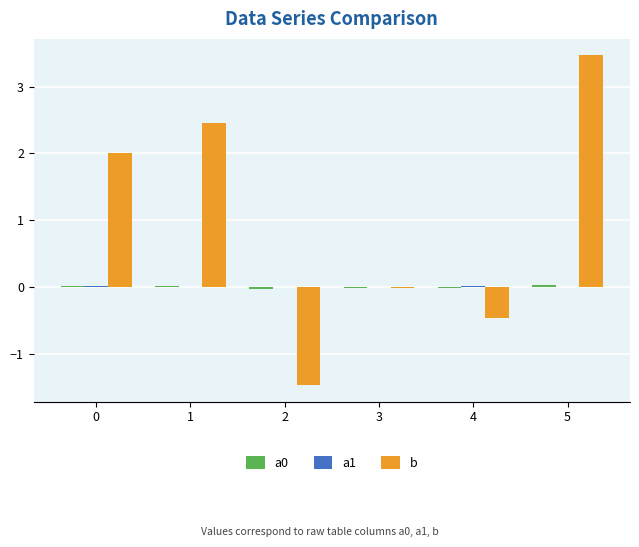

At which category is the sum across all series the highest?

5